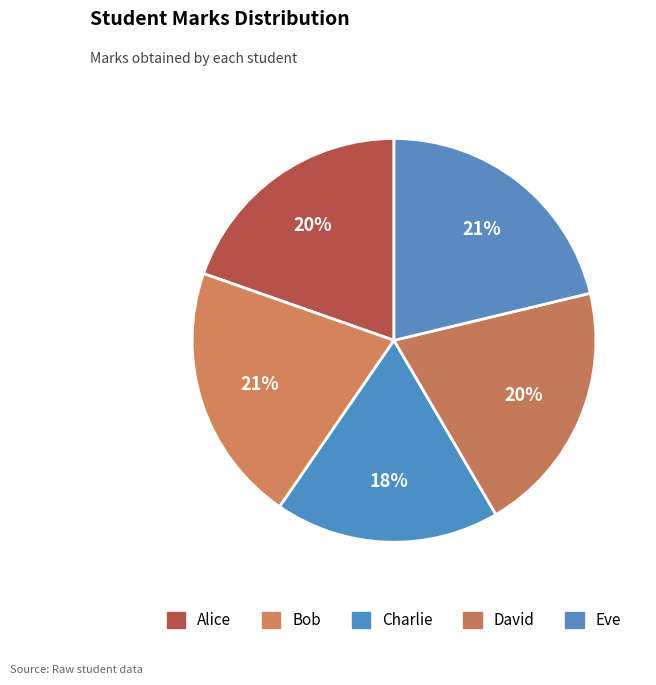

How many slices are in this pie chart?

5